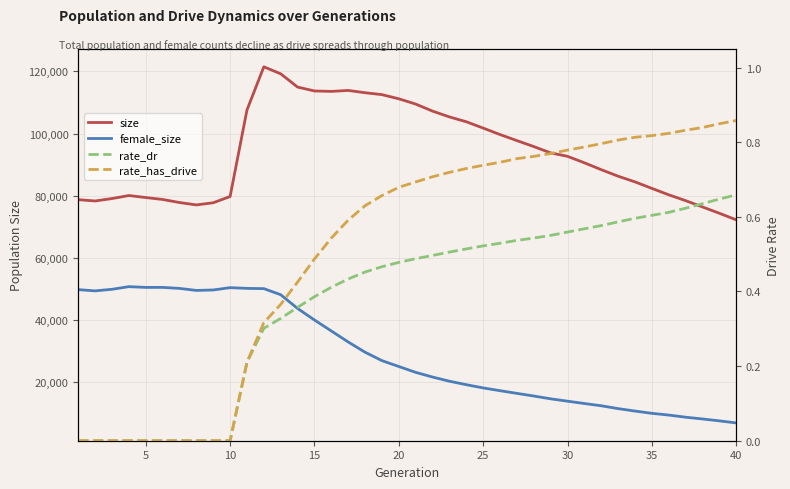

What is the sum of all female_size values?

1157806.0